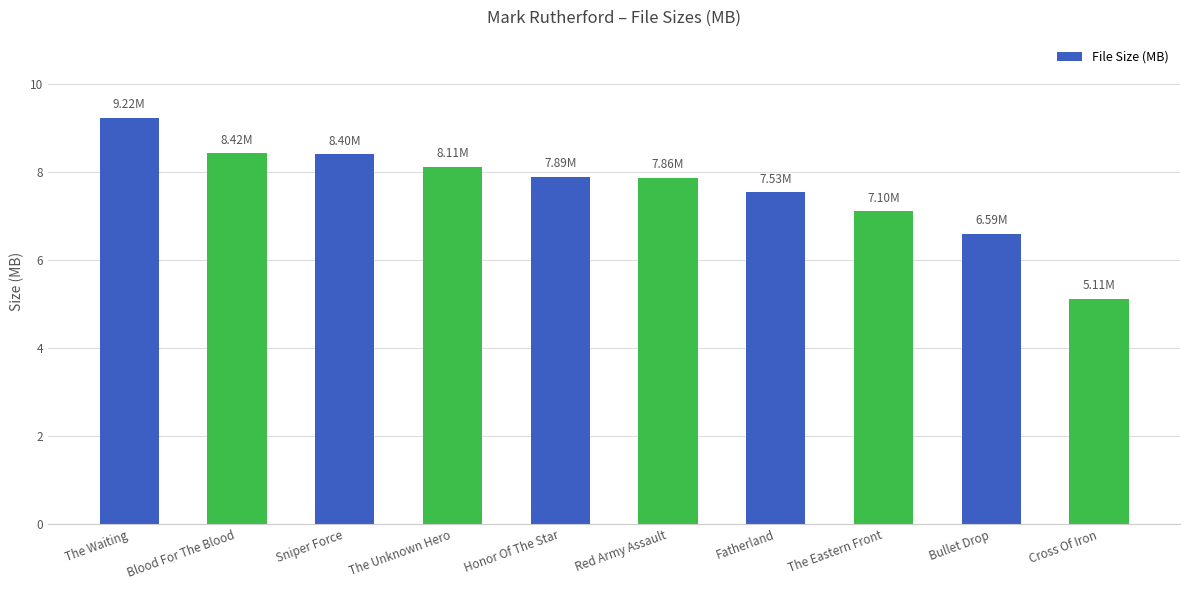

The value at The Waiting is 9.2. True or false?

True